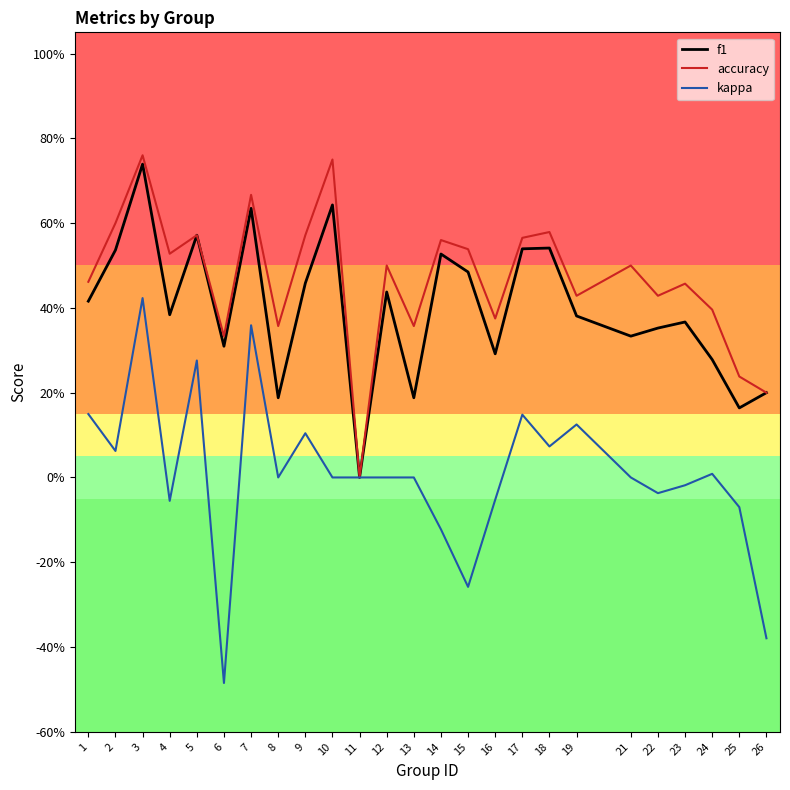

What are all the series names shown in the legend?

f1, accuracy, kappa